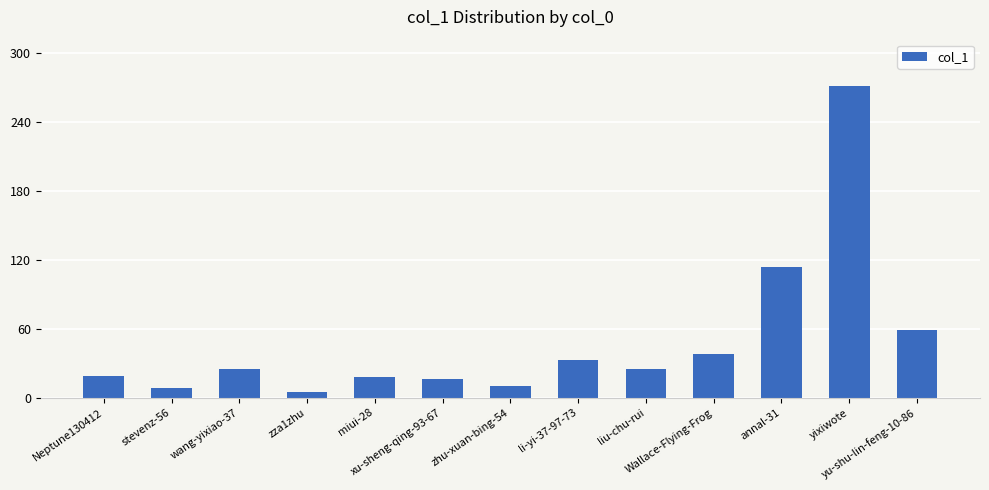

Does the chart contain any negative values?

No